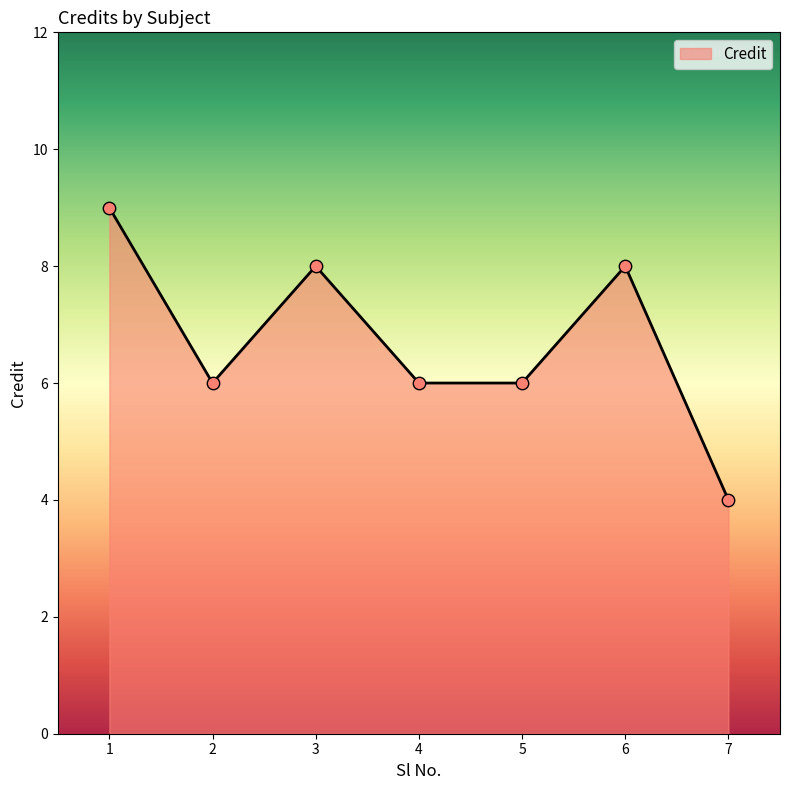

Approximately how many times larger is the value at 2 compared to 4?

1.0